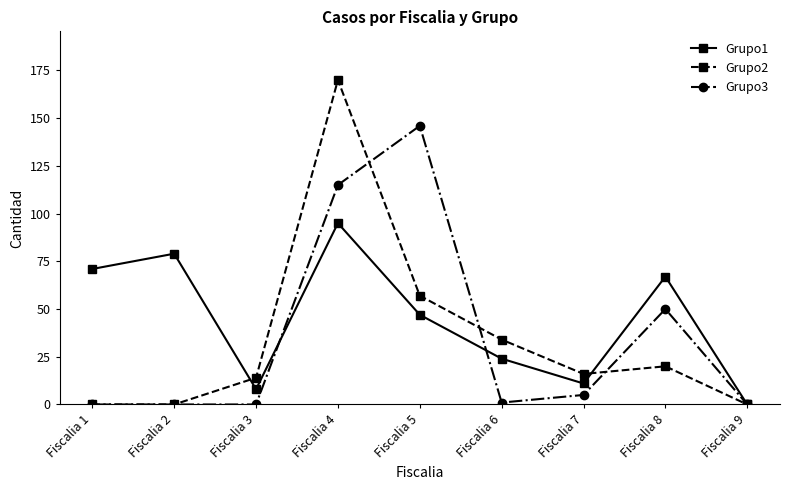

What is the total value across all series at Fiscalia 4?

380